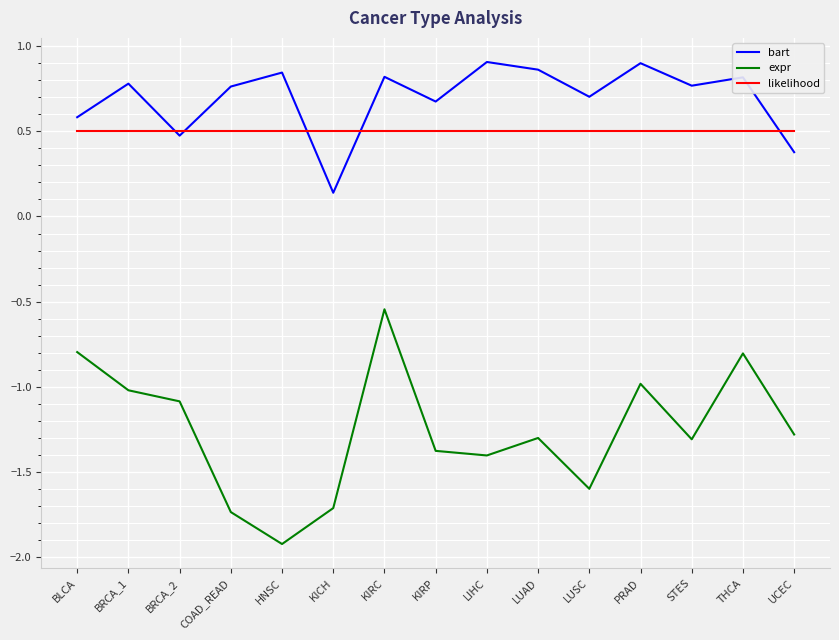

At which category is the sum across all series the highest?

KIRC